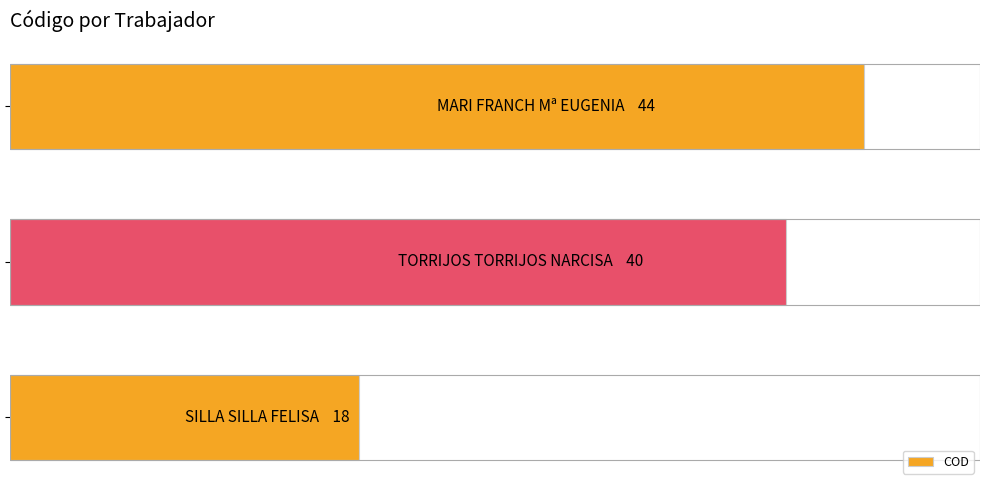

Does the chart contain any negative values?

No